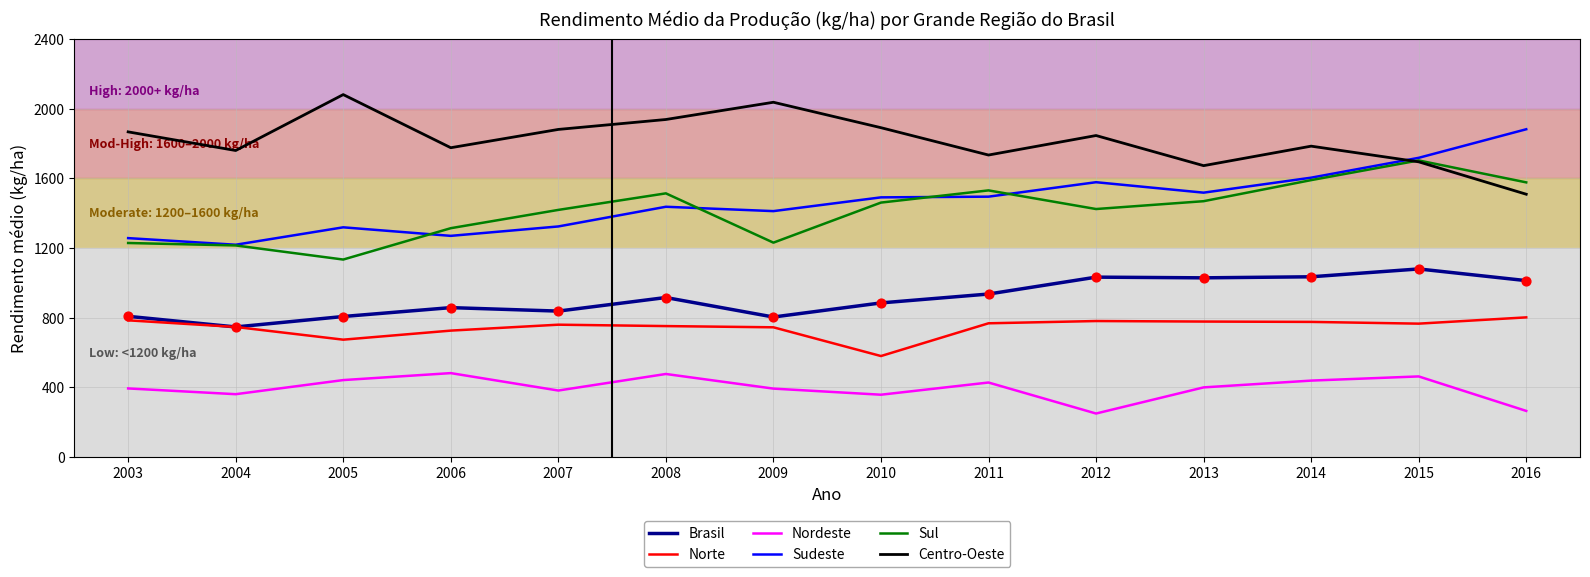

Which series changed the most between 2004 and 2007?

Sul